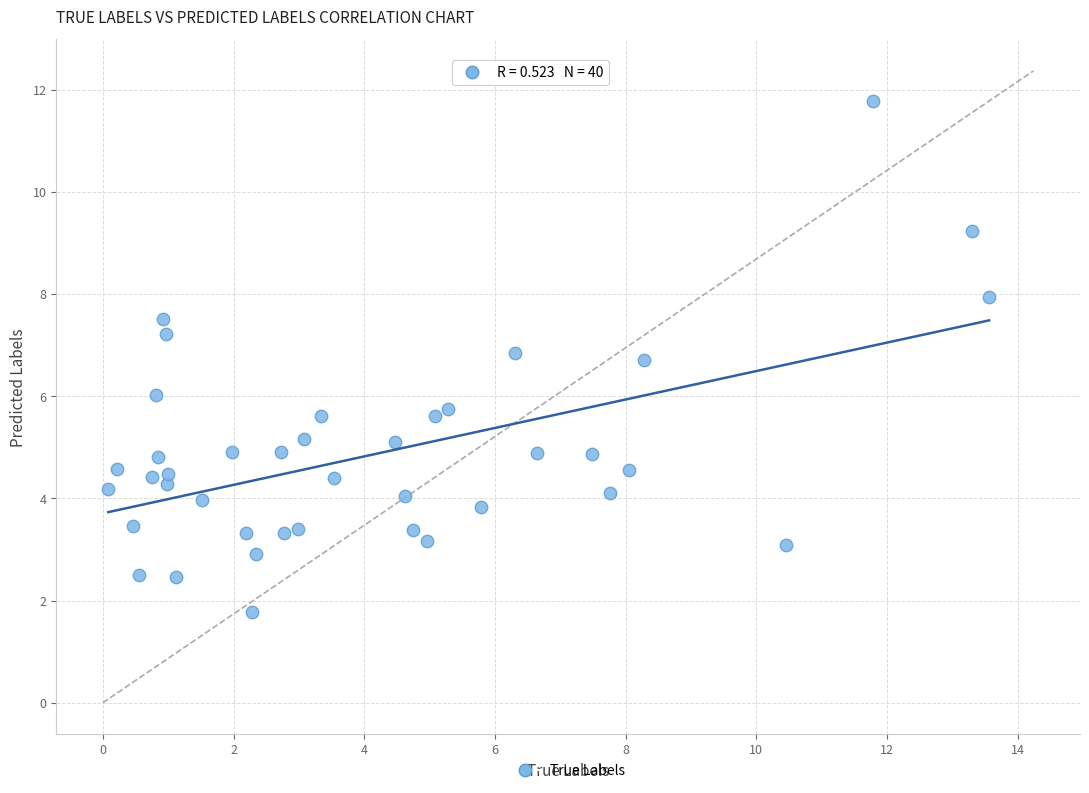

What is the range of Y values (max minus min)?

10.0